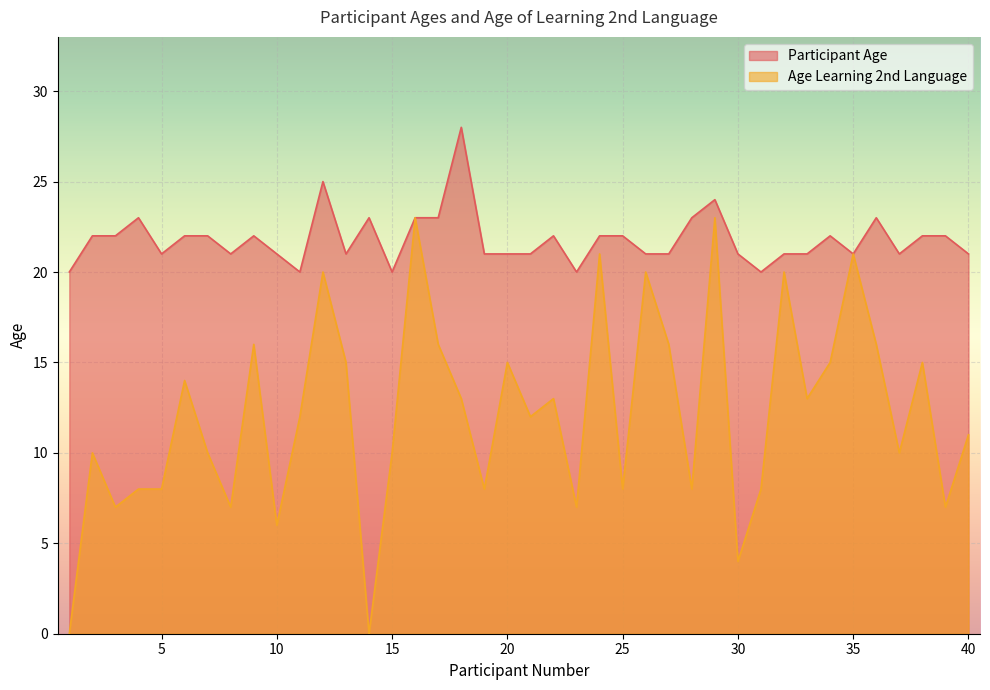

What are all the series names shown in the legend?

Participant Age, Age Learning 2nd Language